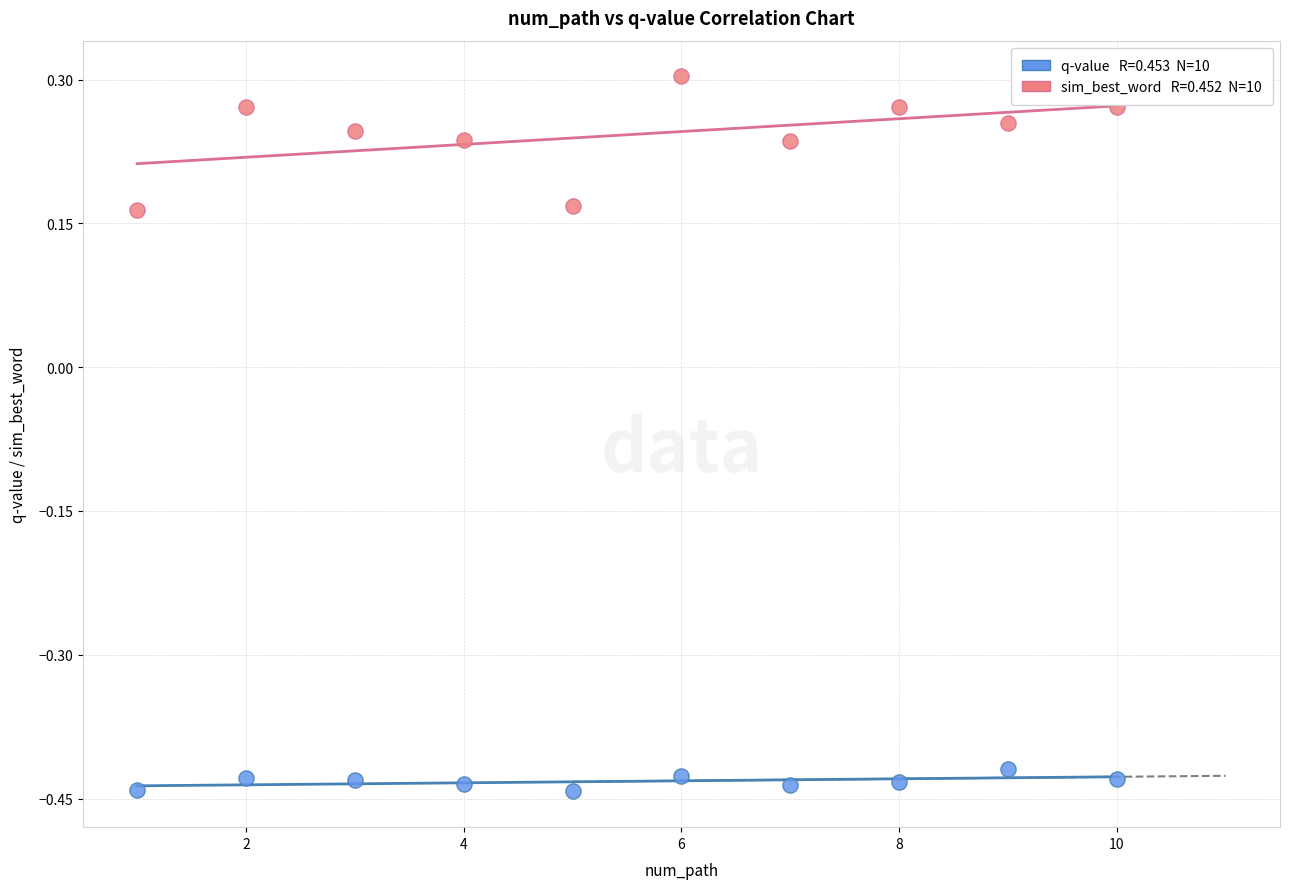

Across all data points, what is the range of Y values (max minus min)?

0.7